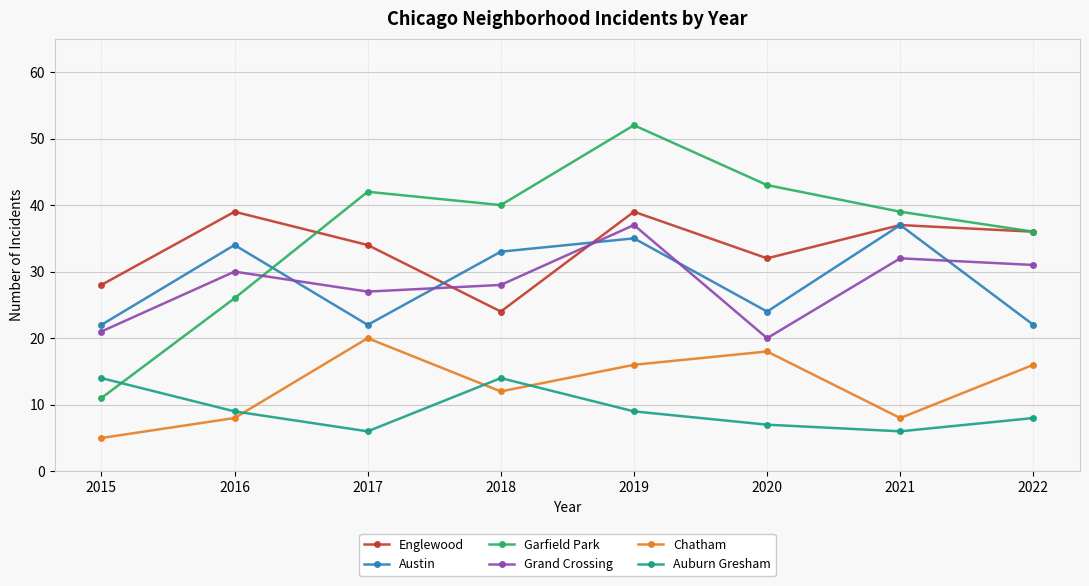

Reading left to right, extract all data points from this chart.

Englewood: 28	39	34	24	39	32	37	36
Austin: 22	34	22	33	35	24	37	22
Garfield Park: 11	26	42	40	52	43	39	36
Grand Crossing: 21	30	27	28	37	20	32	31
Chatham: 5	8	20	12	16	18	8	16
Auburn Gresham: 14	9	6	14	9	7	6	8